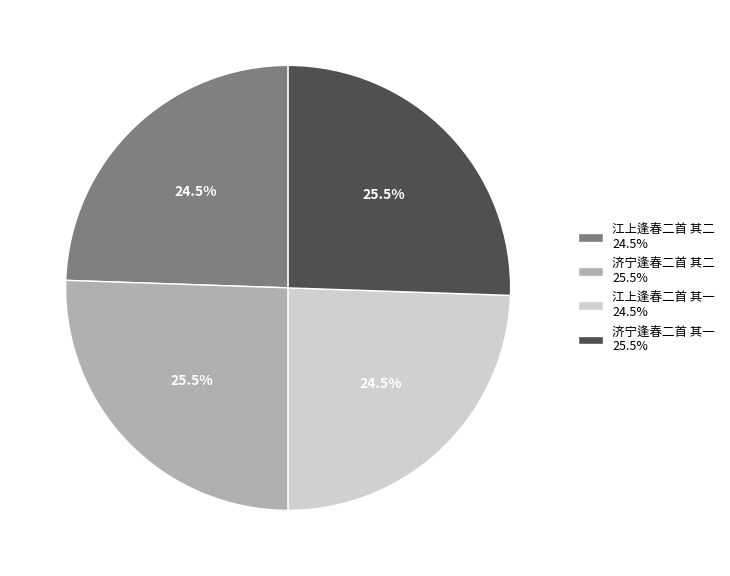

Is 江上逢春二首 其二 24.5% the majority of the pie?

No